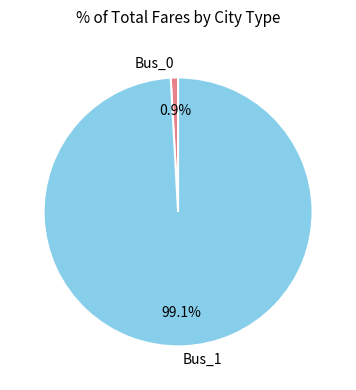

Count the number of slices in the pie.

2